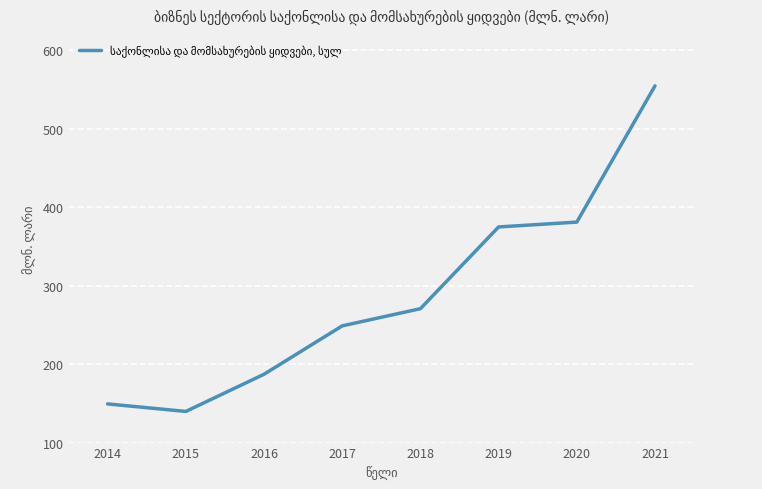

Reading right to left, transcribe all the data shown in this chart.

554.8	381.1	374.9	270.7	248.8	187.1	139.7	149.3